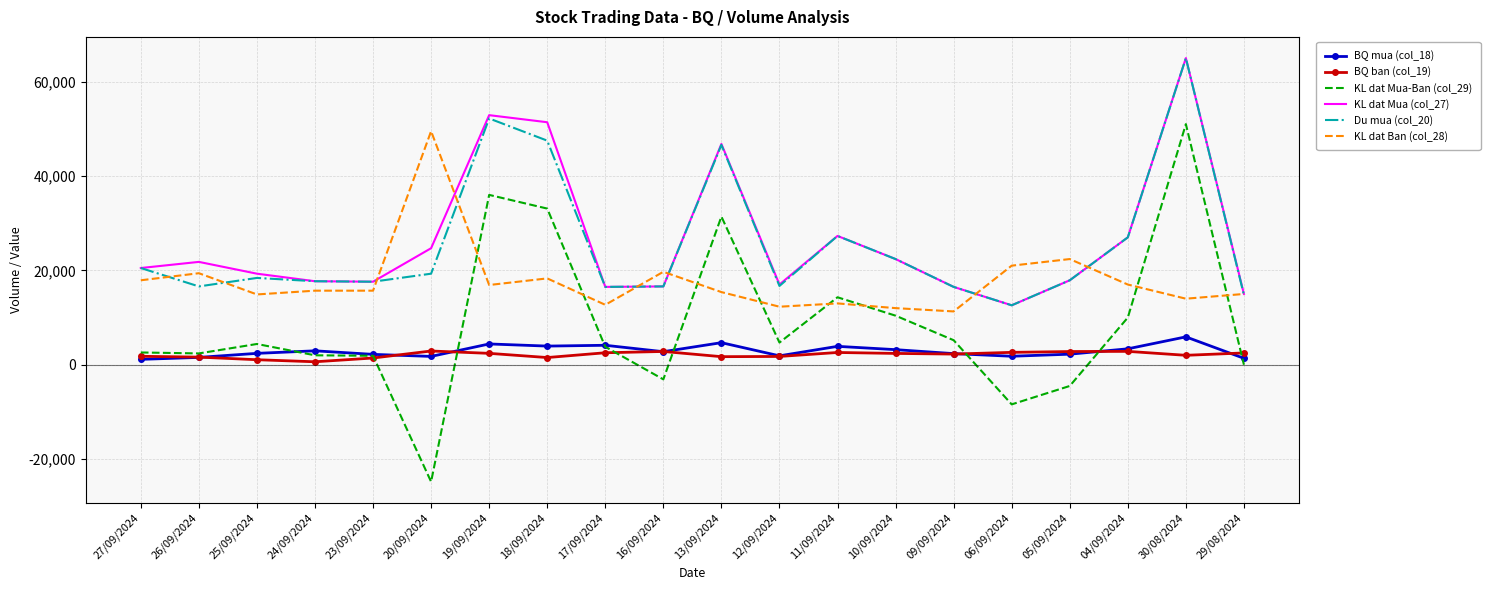

Which category has the lowest value across all series?

20/09/2024